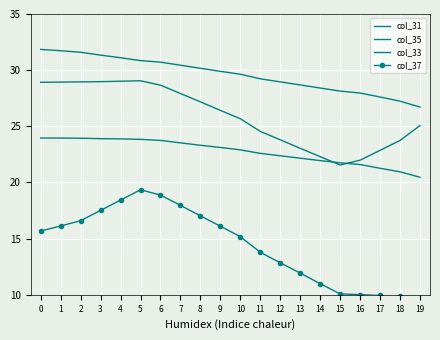

Which series has the largest total across all categories?

col_33